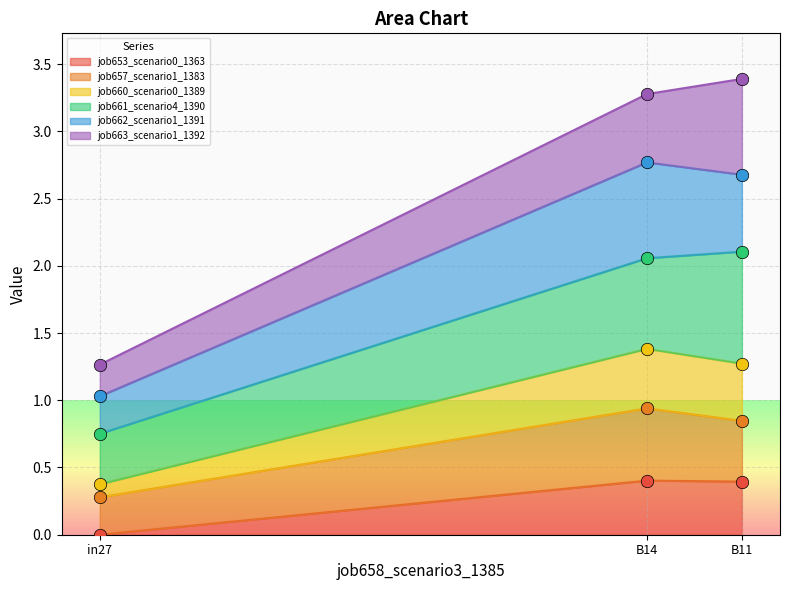

What is the highest value of the job653_scenario0_1363 series?

0.4